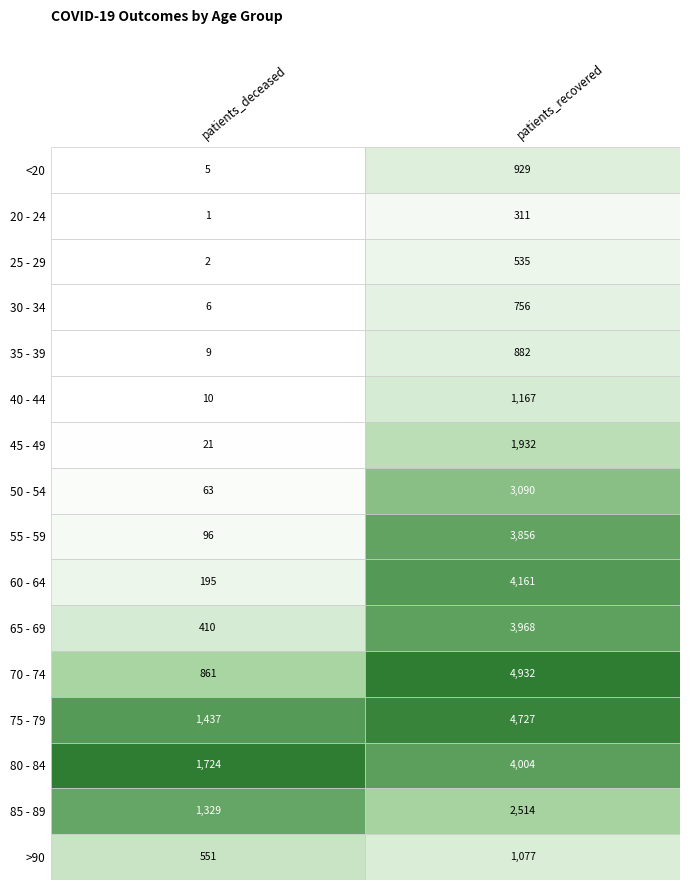

Is it true that 35 - 39 equals 4 at 0?

False